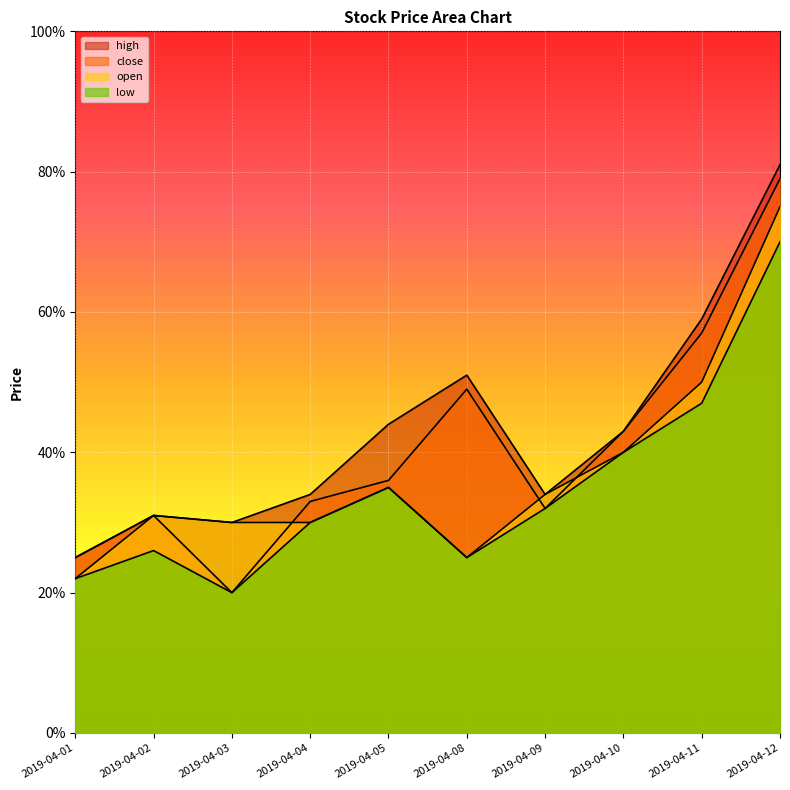

True or false: close and low intersect in this chart.

False